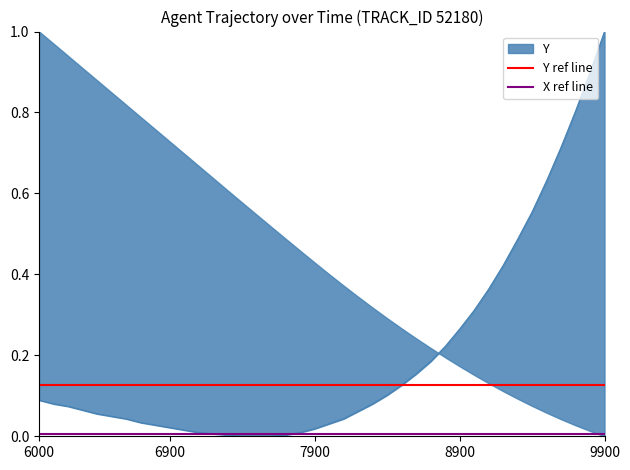

Is it true that X ref line equals 0.0 at 6900?

True